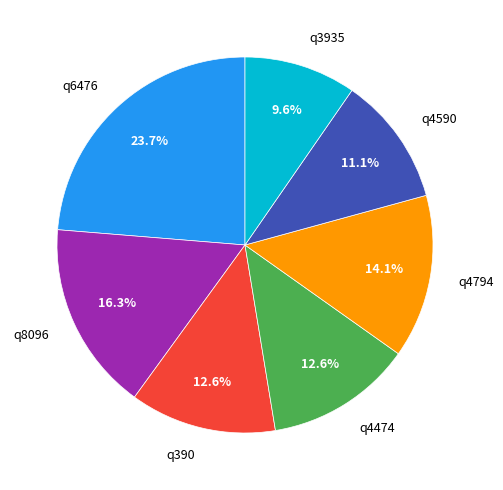

Which slice is the smallest?

q3935